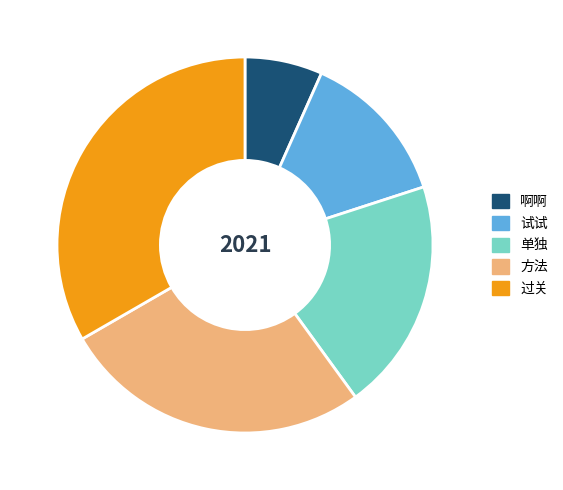

Rank the categories by value from highest to lowest.

过关, 方法, 单独, 试试, 啊啊